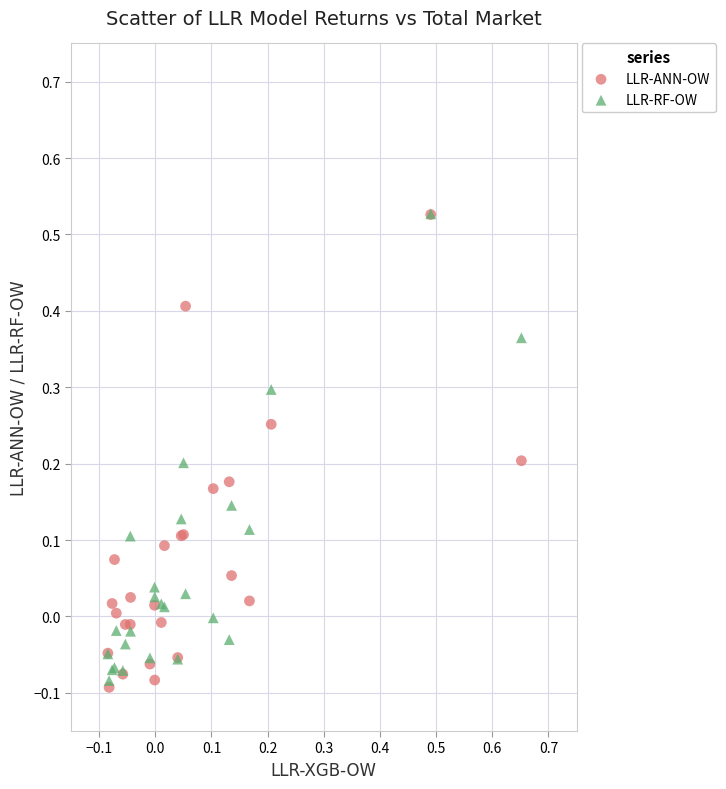

What are all the series names shown in the legend?

LLR-ANN-OW, LLR-RF-OW